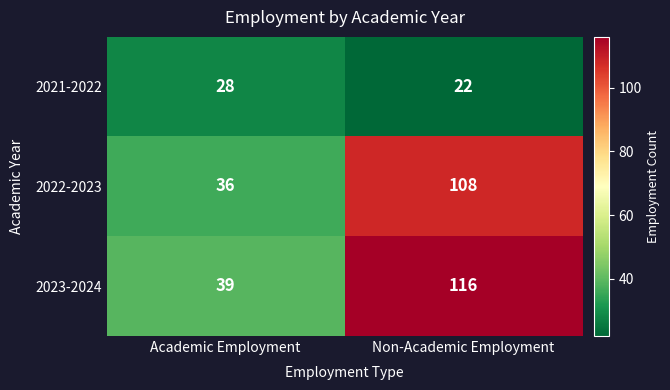

What is the difference between the 2023-2024 values at Non-Academic Employment and Academic Employment?

77